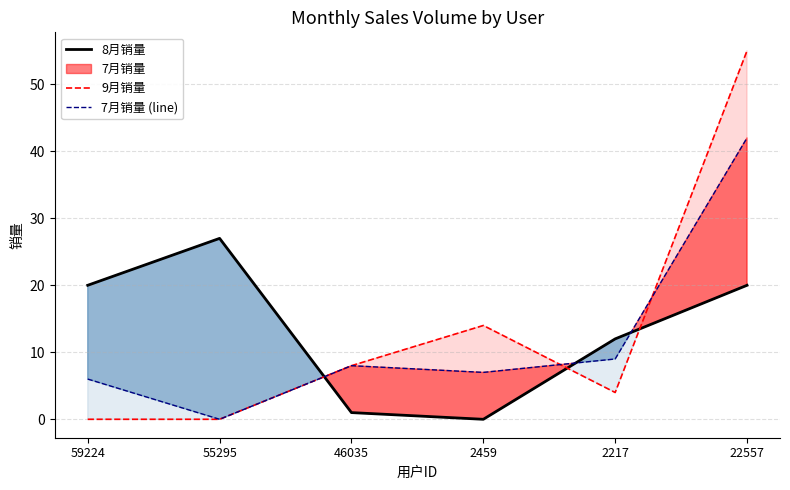

What position from the right is 2217?

2